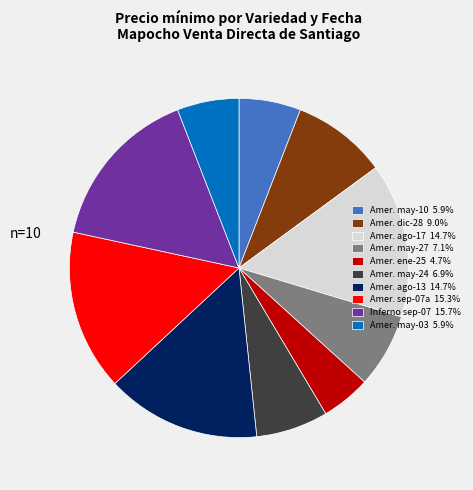

Does any single category account for the majority?

No